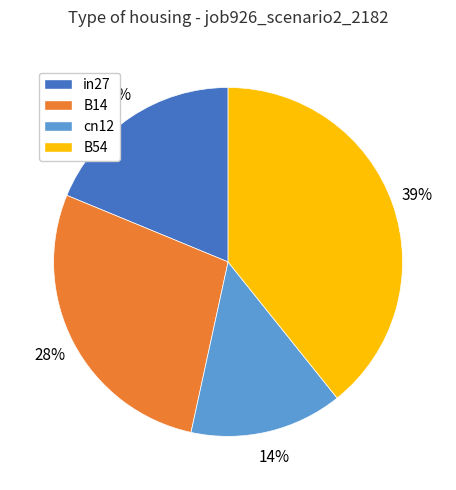

How many slices are in this pie chart?

4